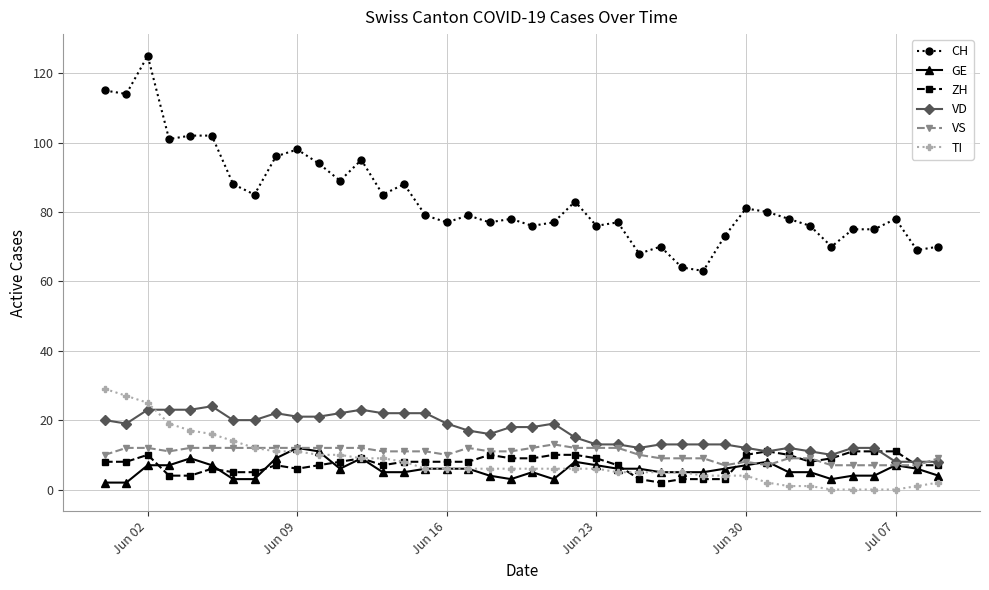

Which series has the largest range (max minus min)?

CH